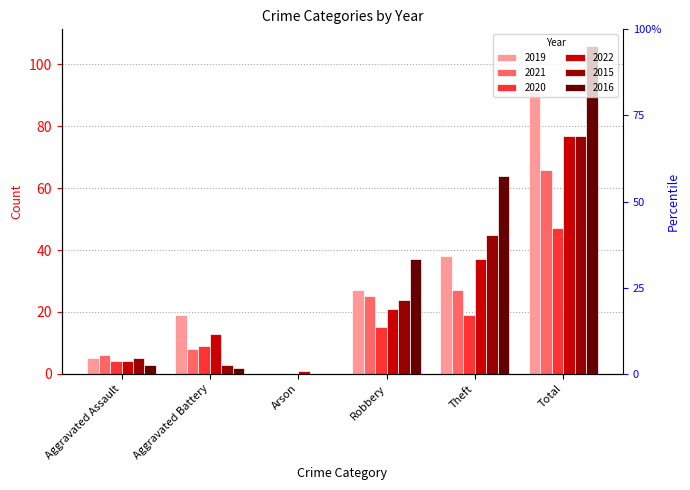

What is the label of the 4th bar from the left?

Robbery